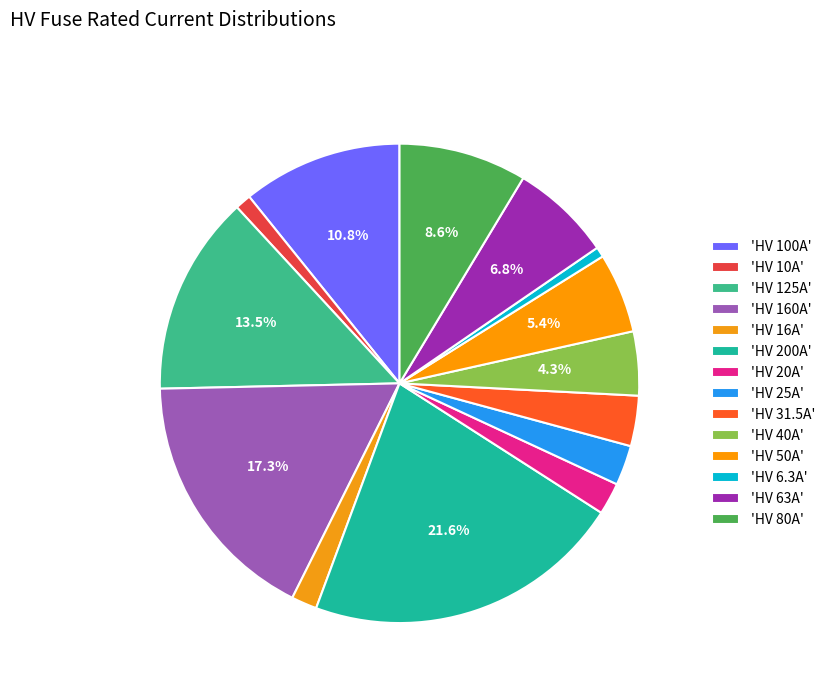

Count the number of slices in the pie.

14